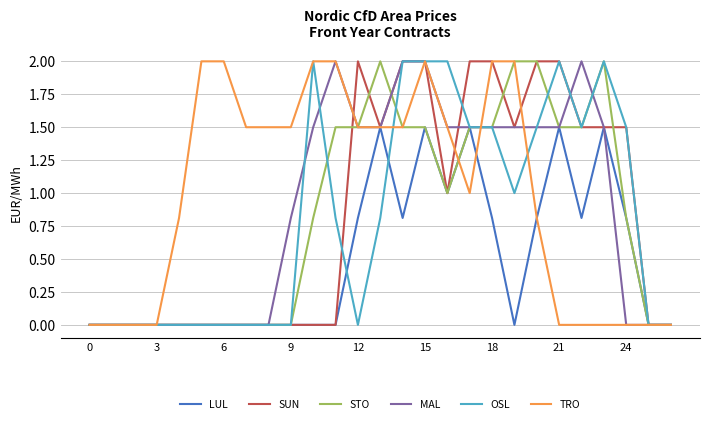

Which series has the largest total across all categories?

TRO